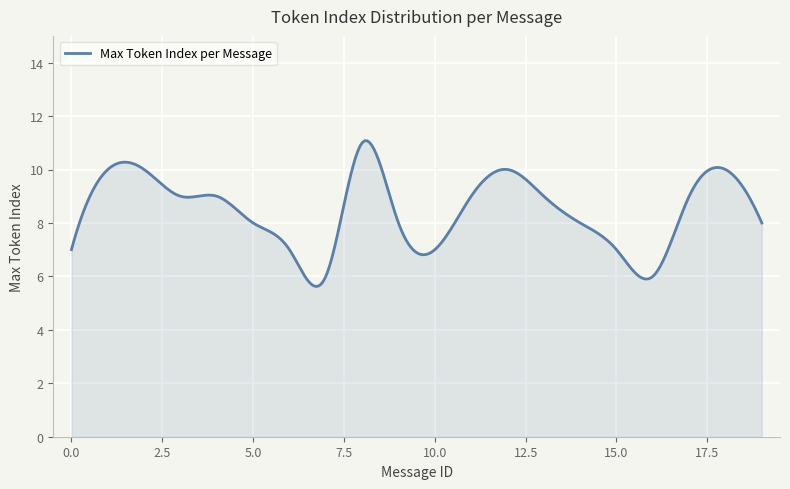

What is the smallest value displayed?

5.6